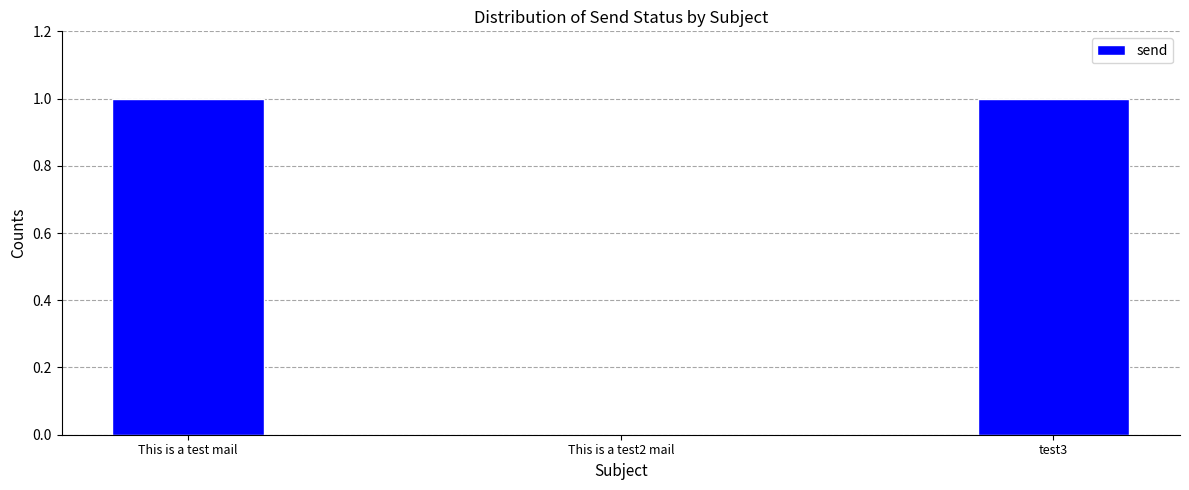

The chart shows a value of 2 at test3. True or false?

False